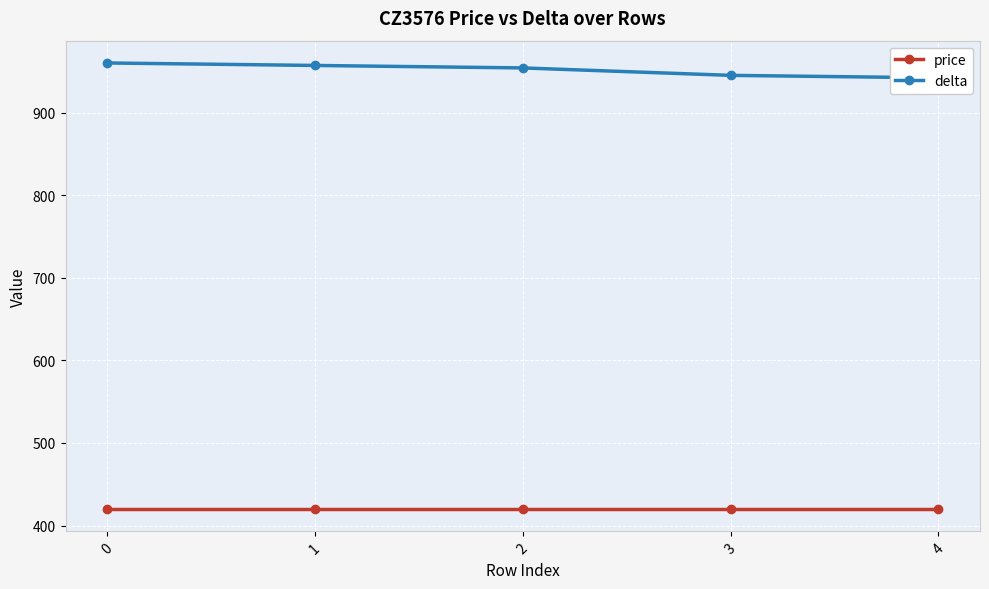

The delta series shows 960 at 0. True or false?

True